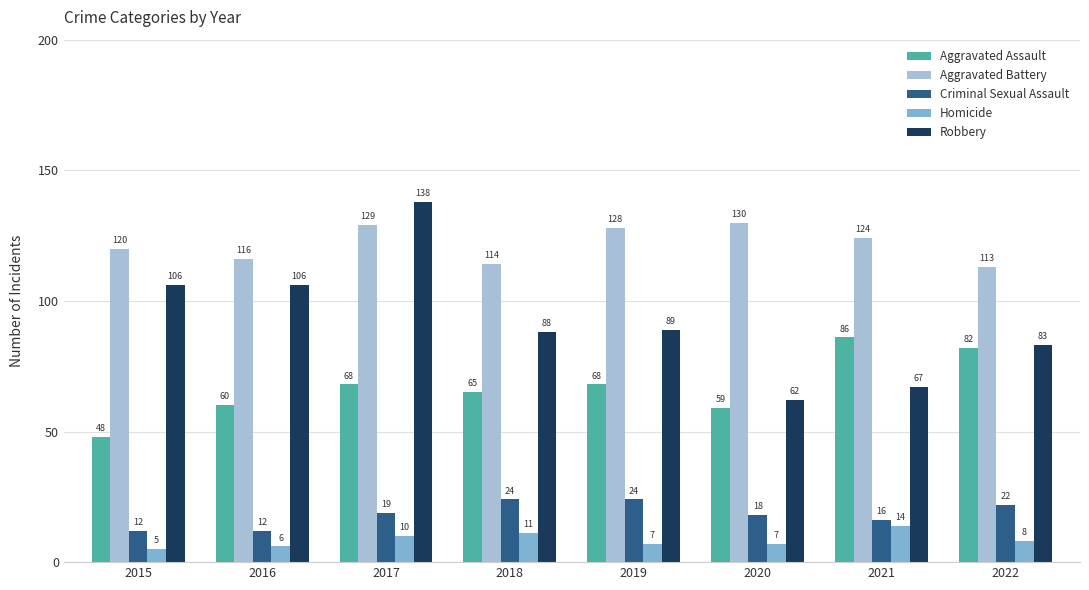

Which series has the widest spread of values?

Robbery